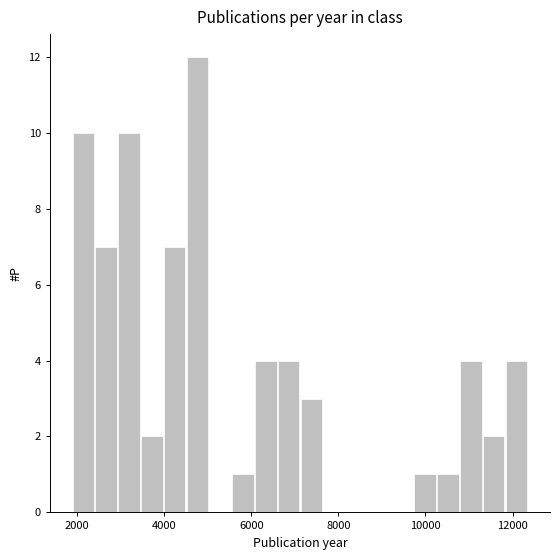

Read against the x-axis, roughly where is the centre of the tallest bar?

4800